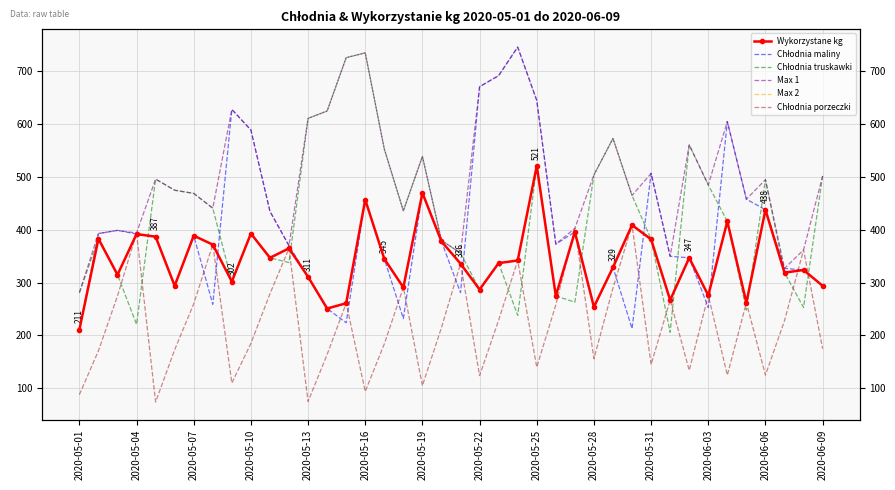

Count the number of categories in the chart.

40